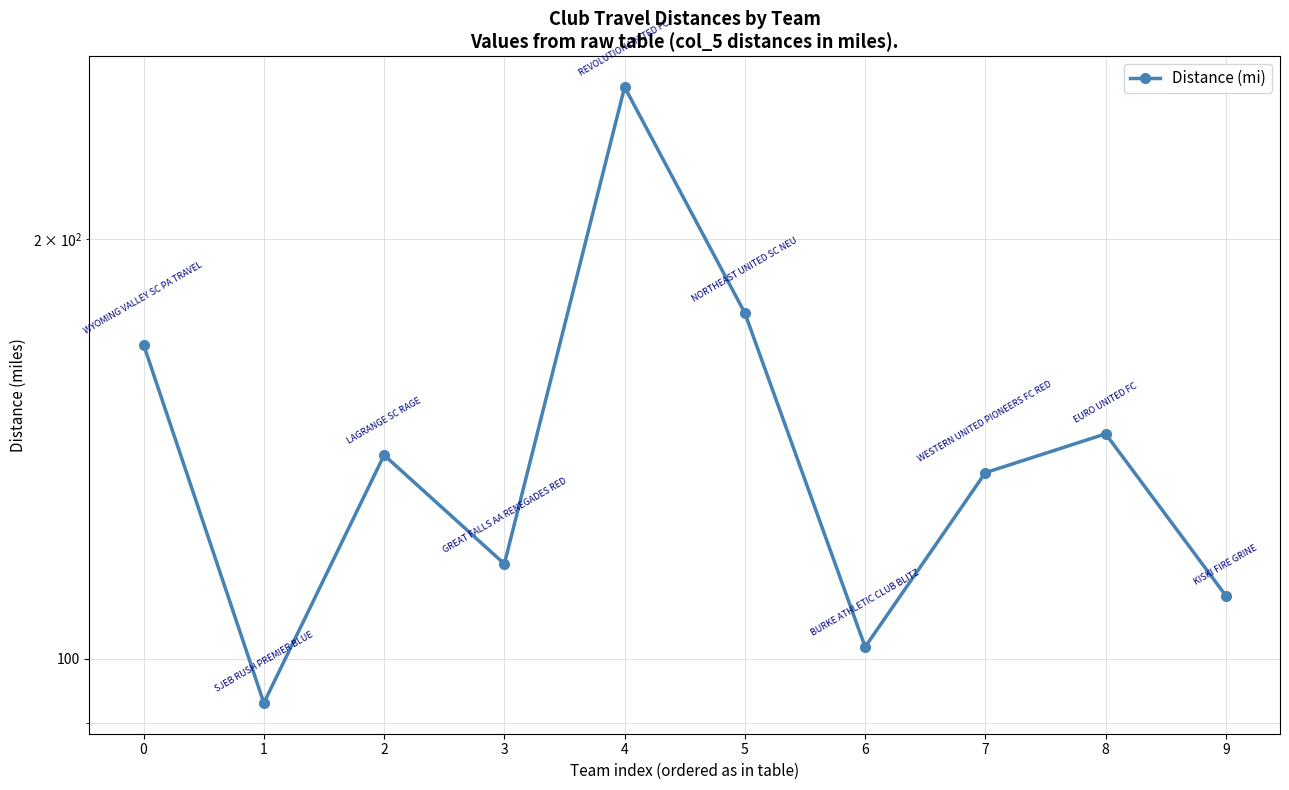

Where is the first local maximum?

2